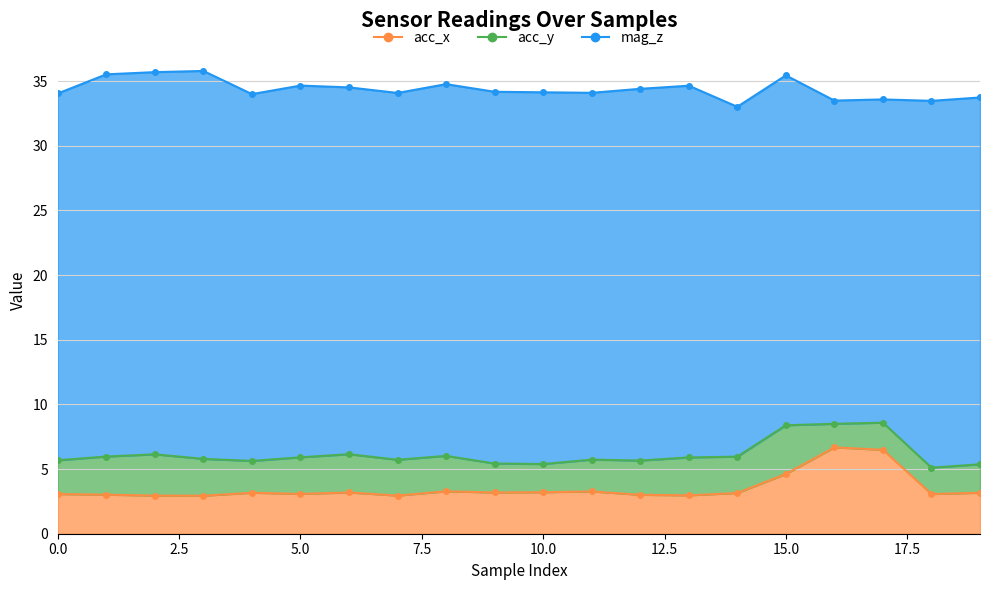

At which category is the sum across all series the highest?

3